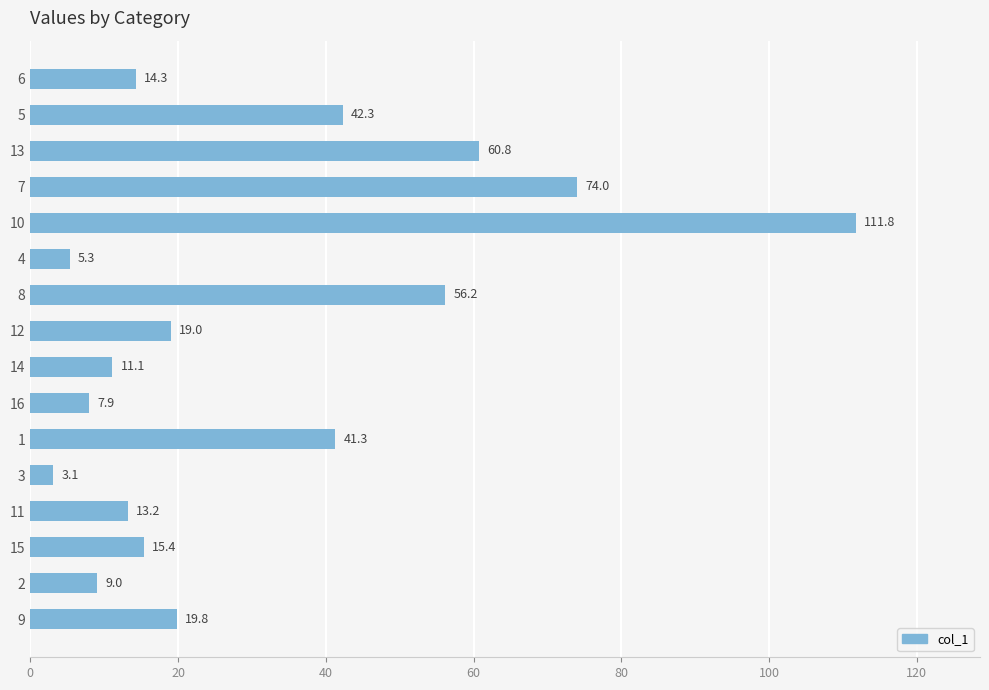

List the labels in order of value, largest first.

10, 7, 13, 8, 5, 1, 9, 12, 15, 6, 11, 14, 2, 16, 4, 3